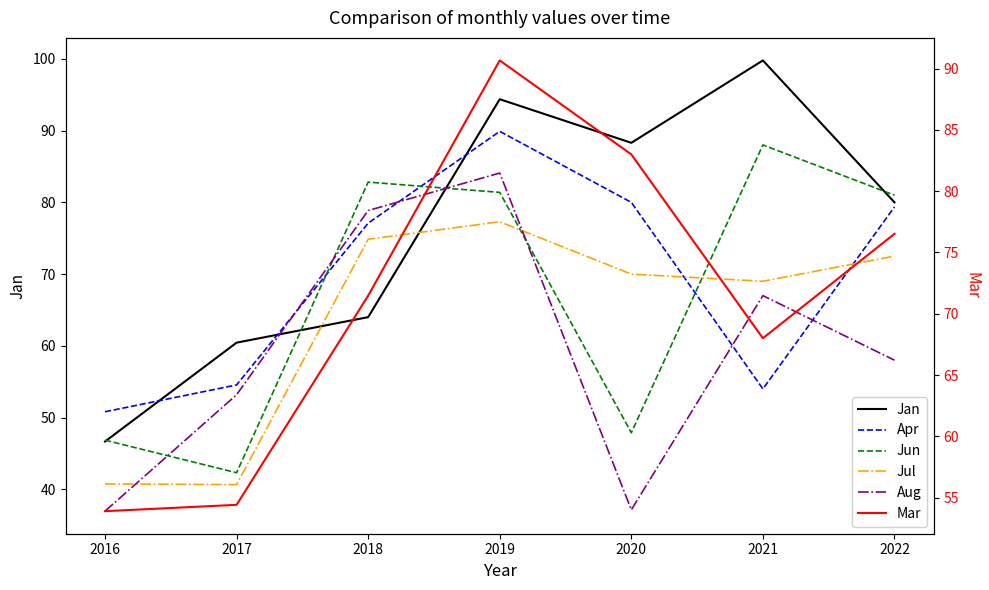

At which category does the chart reach its peak across all series?

2021